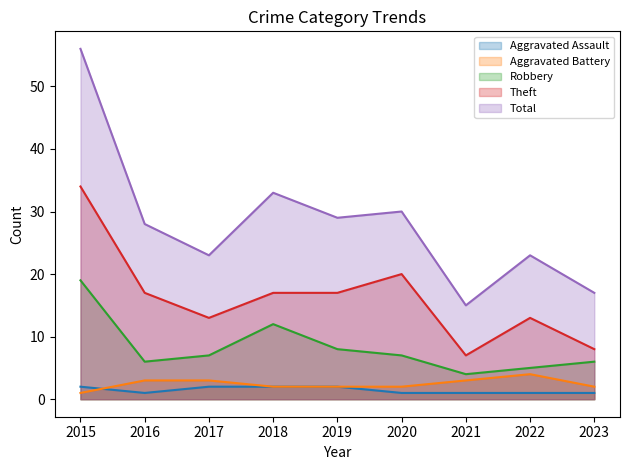

At which category does the chart reach its minimum across all series?

2016